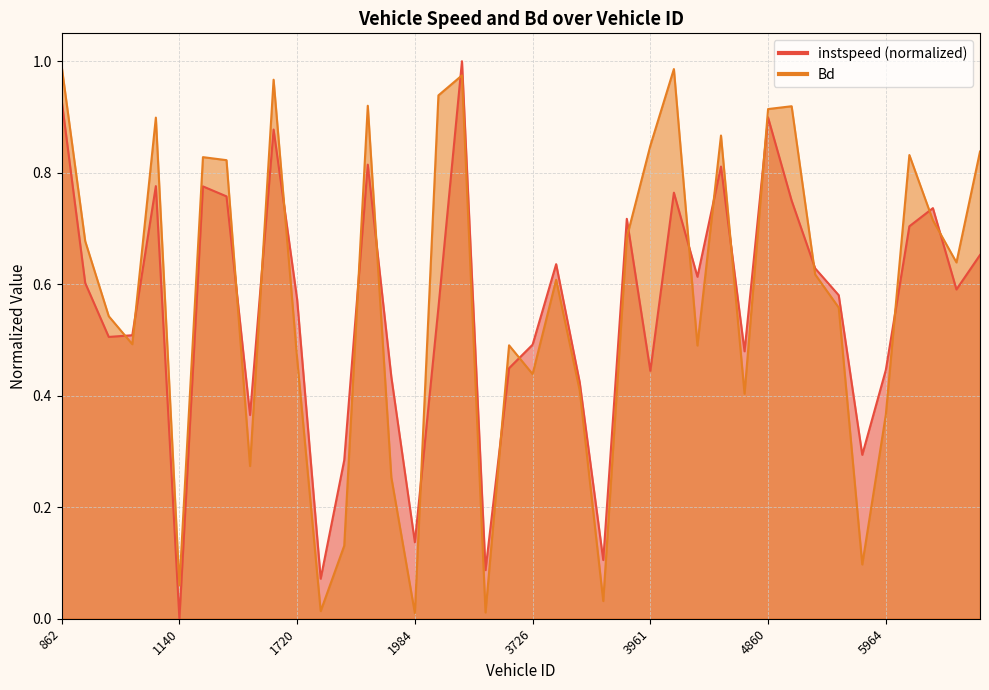

What is the value of the Bd point at the 31st from the left?

0.9